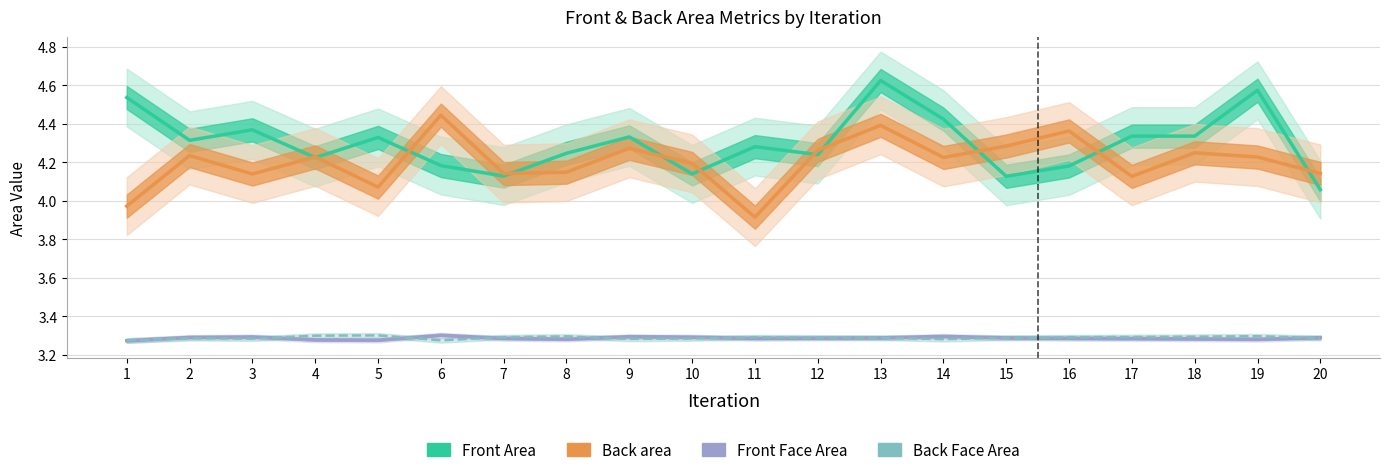

The value of Front Face Area at 13 is 2.2. True or false?

False